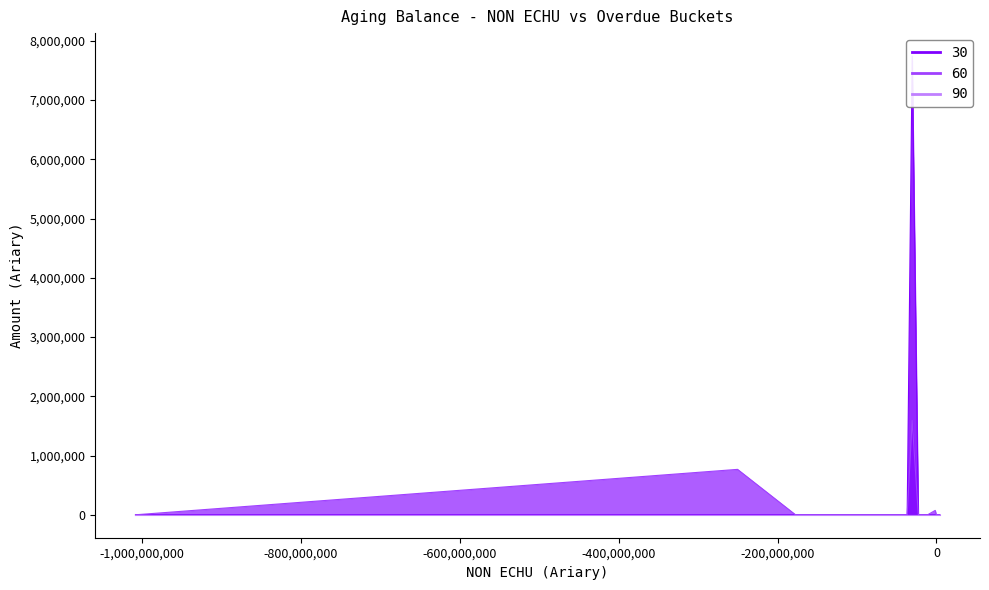

Does the chart display data point markers on the line(s)?

No